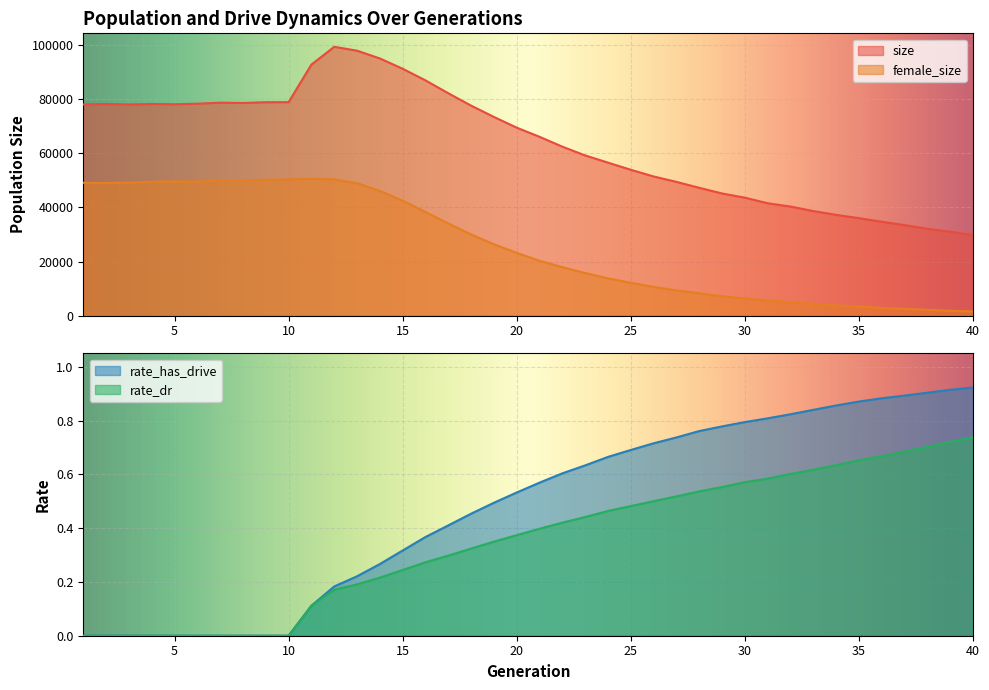

True or false: rate_has_drive and size intersect in this chart.

False